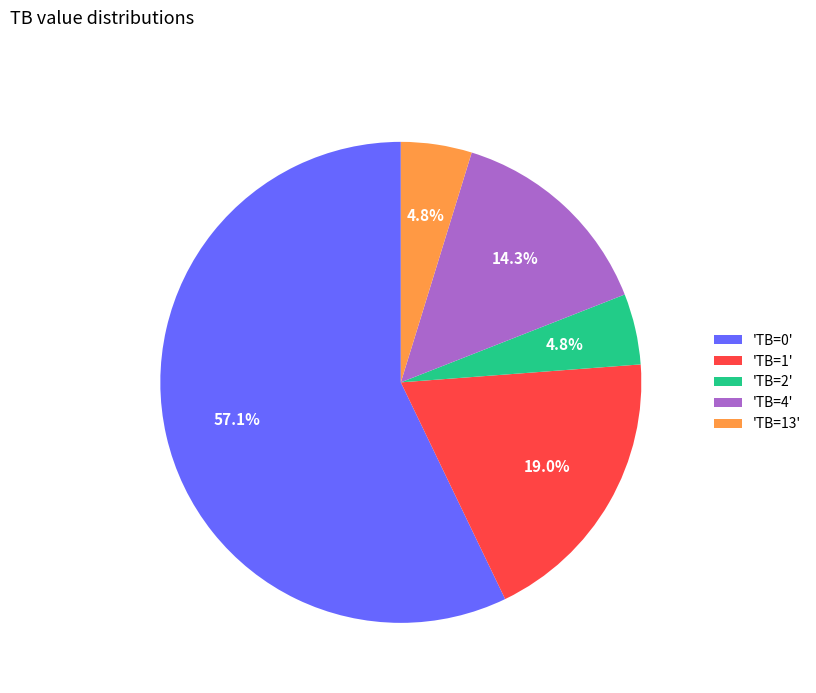

Is the sum of 'TB=1' and 'TB=13' greater than half?

No